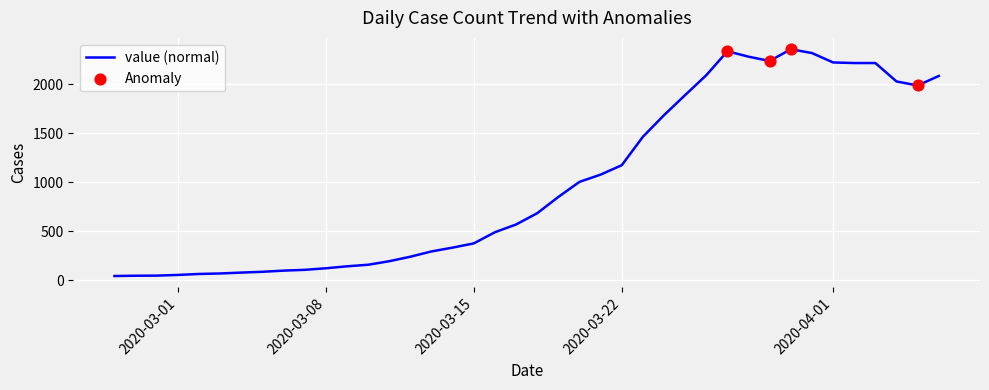

What is the greatest value displayed?

2357